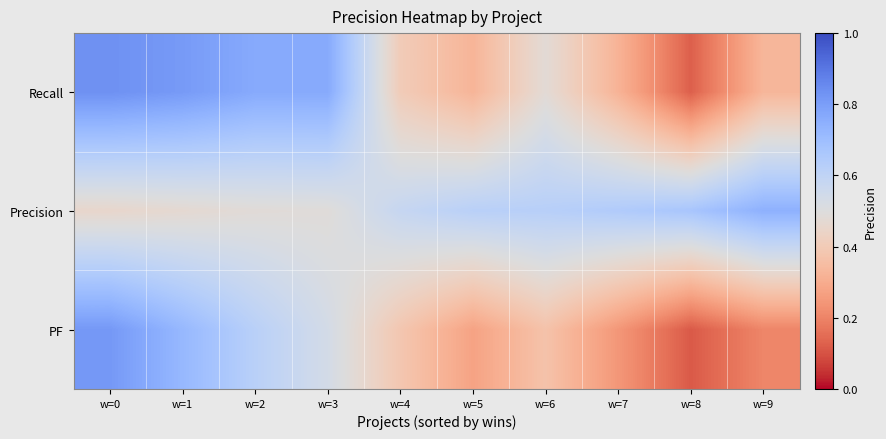

List the series in order of their peak value, highest first.

Recall, PF, Precision